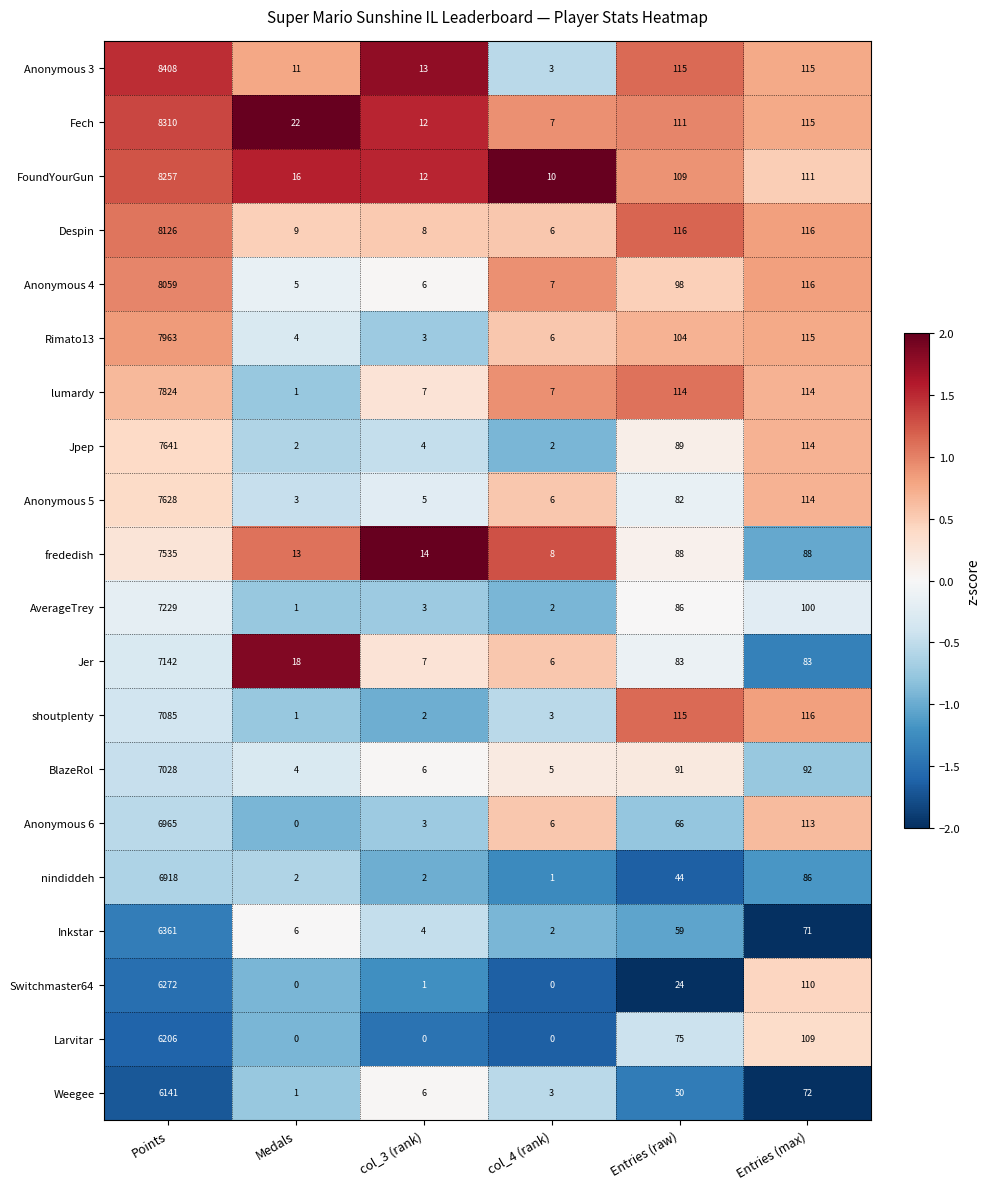

What is the total value across all series at col_3 (rank)?

118